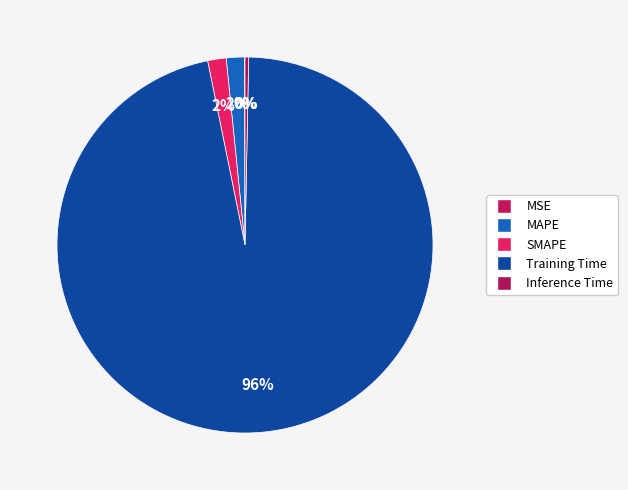

Does MSE account for over 50% of the chart?

No